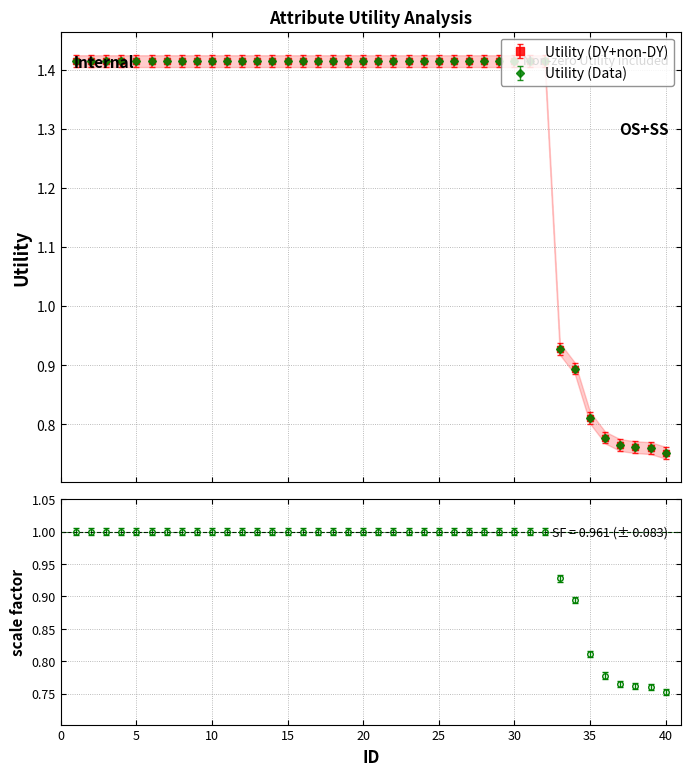

What is the sum of the values at 11 and 37?

2.2